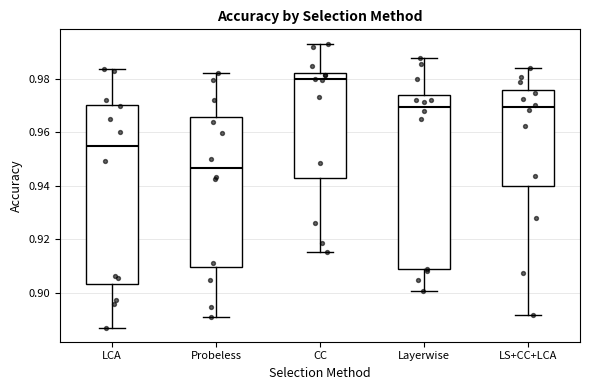

Reading left to right, read every box against the y-axis: the position of its median line, the range the box covers, and the ends of its whiskers. The values are not printed on the chart, so give them approximately, as read against the axis.

LCA: median 0.954, box 0.904 to 0.970, whiskers 0.888 to 0.984
Probeless: median 0.946, box 0.910 to 0.966, whiskers 0.892 to 0.982
CC: median 0.980, box 0.942 to 0.982, whiskers 0.916 to 0.994
Layerwise: median 0.970, box 0.908 to 0.974, whiskers 0.900 to 0.988
LS+CC+LCA: median 0.970, box 0.940 to 0.976, whiskers 0.892 to 0.984